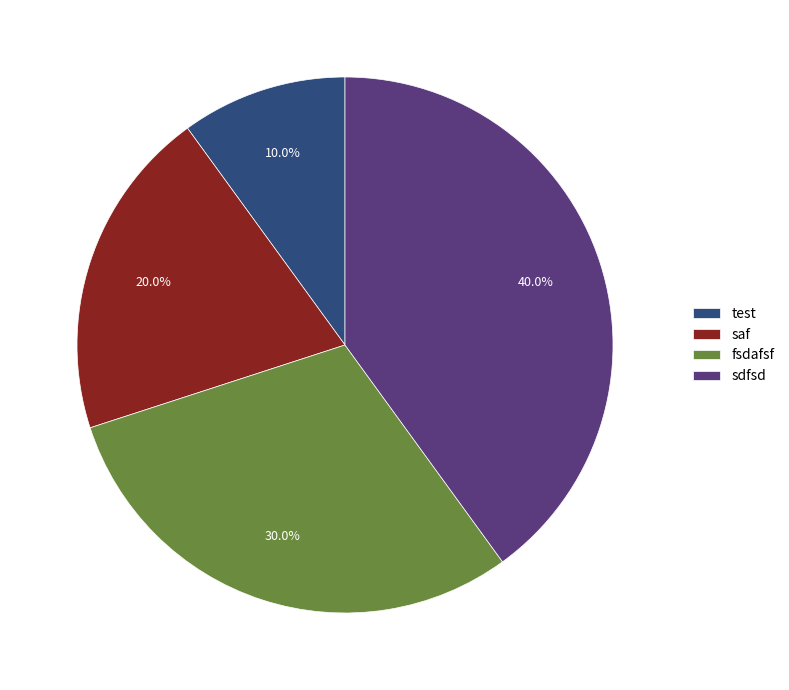

Count the number of slices in the pie.

4